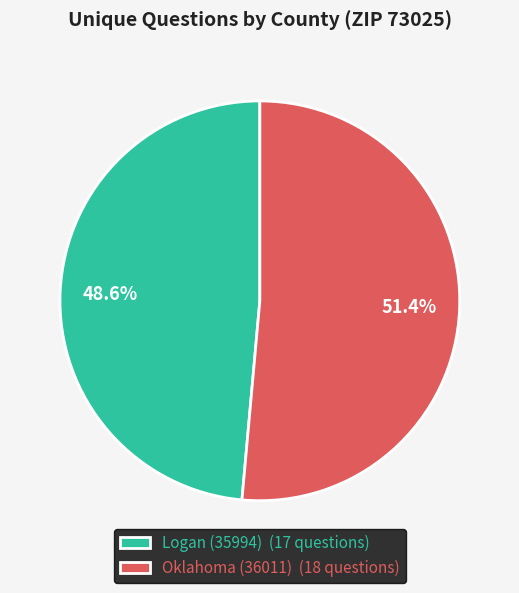

The Oklahoma (36011) slice represents 63% of the pie. True or false?

False